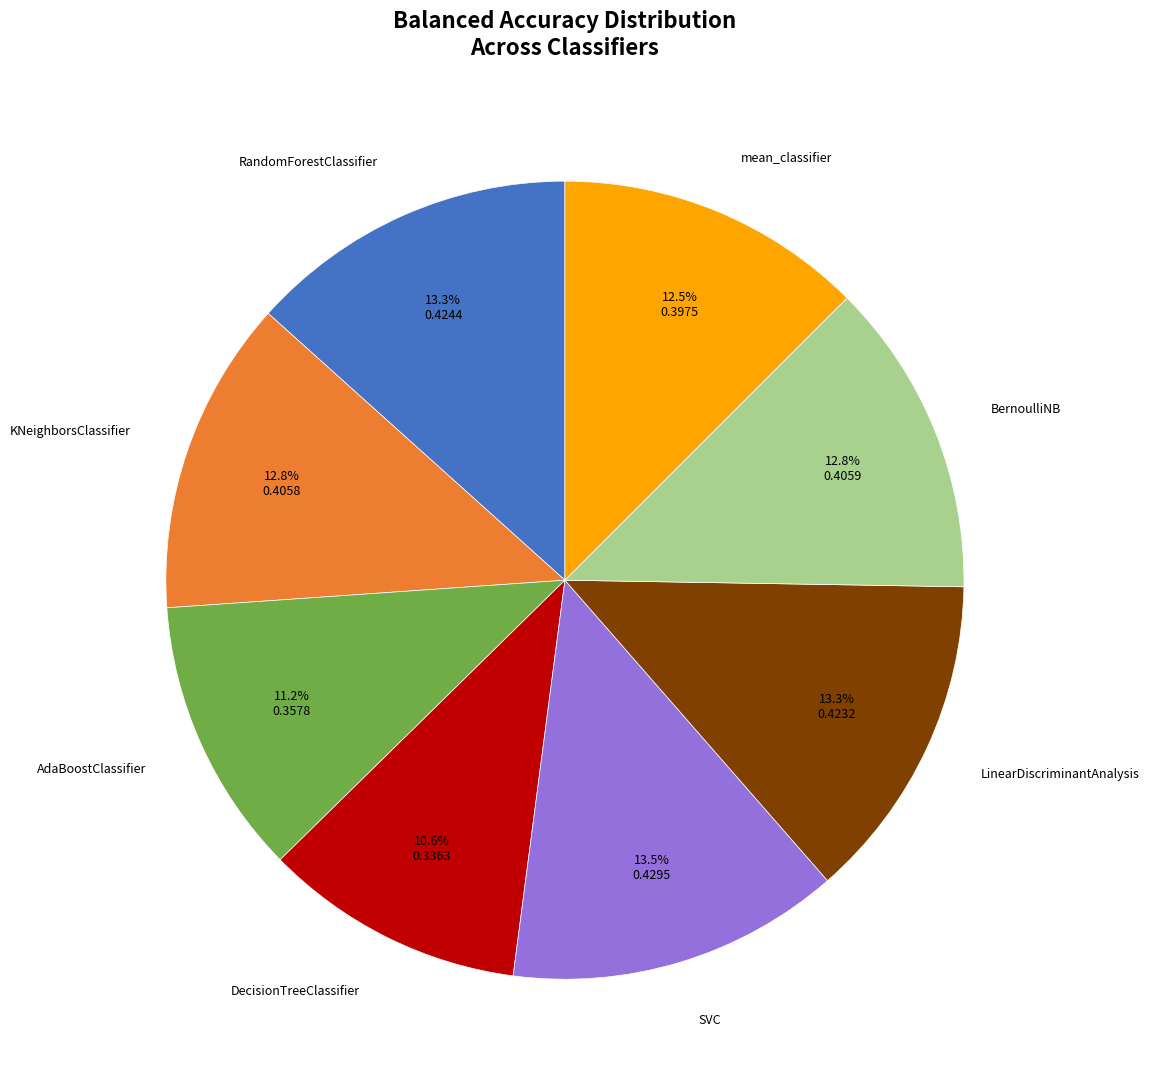

To the nearest percent, what is the average slice percentage?

12%